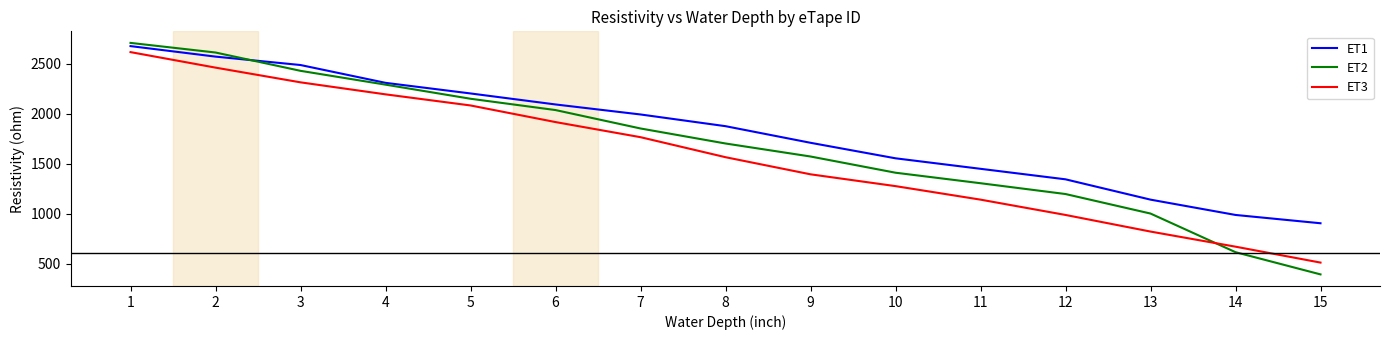

How many times do ET2 and ET3 cross each other?

1